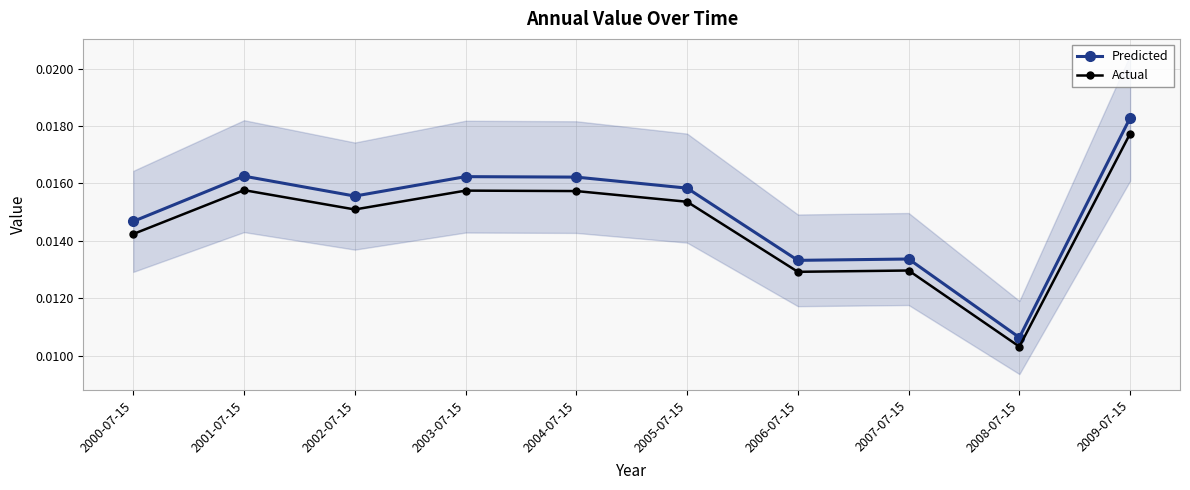

The value of Actual at 2007-07-15 is 0.0. True or false?

False